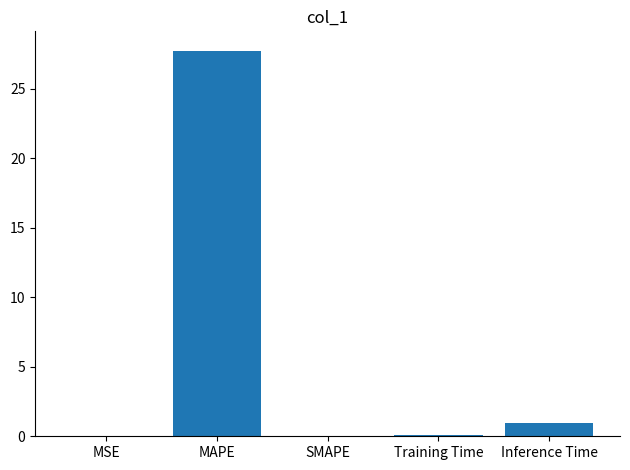

How many categories are shown in the chart?

5